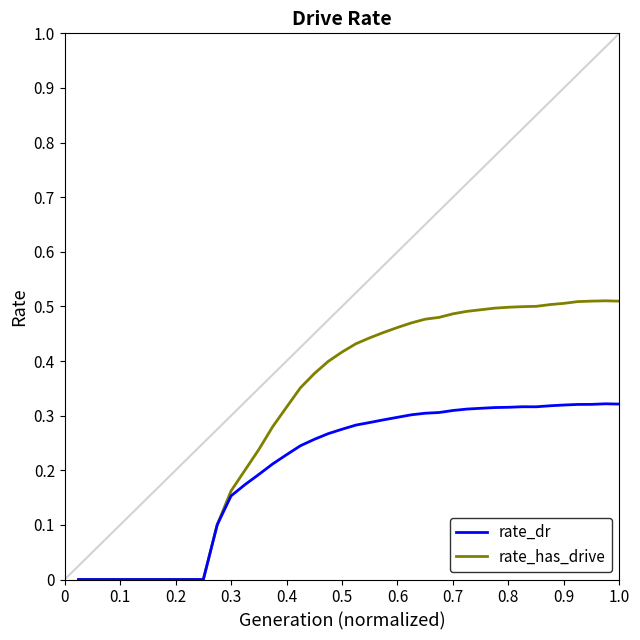

Which series has the largest total across all categories?

rate_has_drive